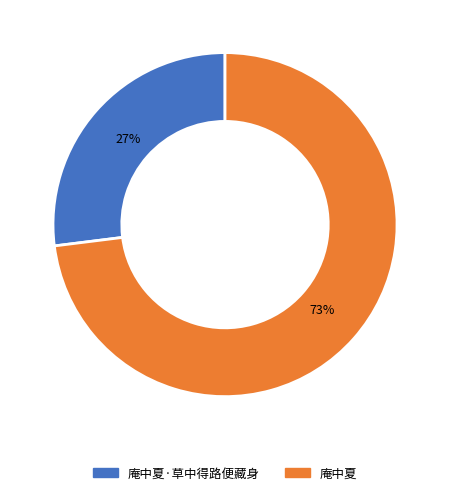

How many slices are in this pie chart?

2